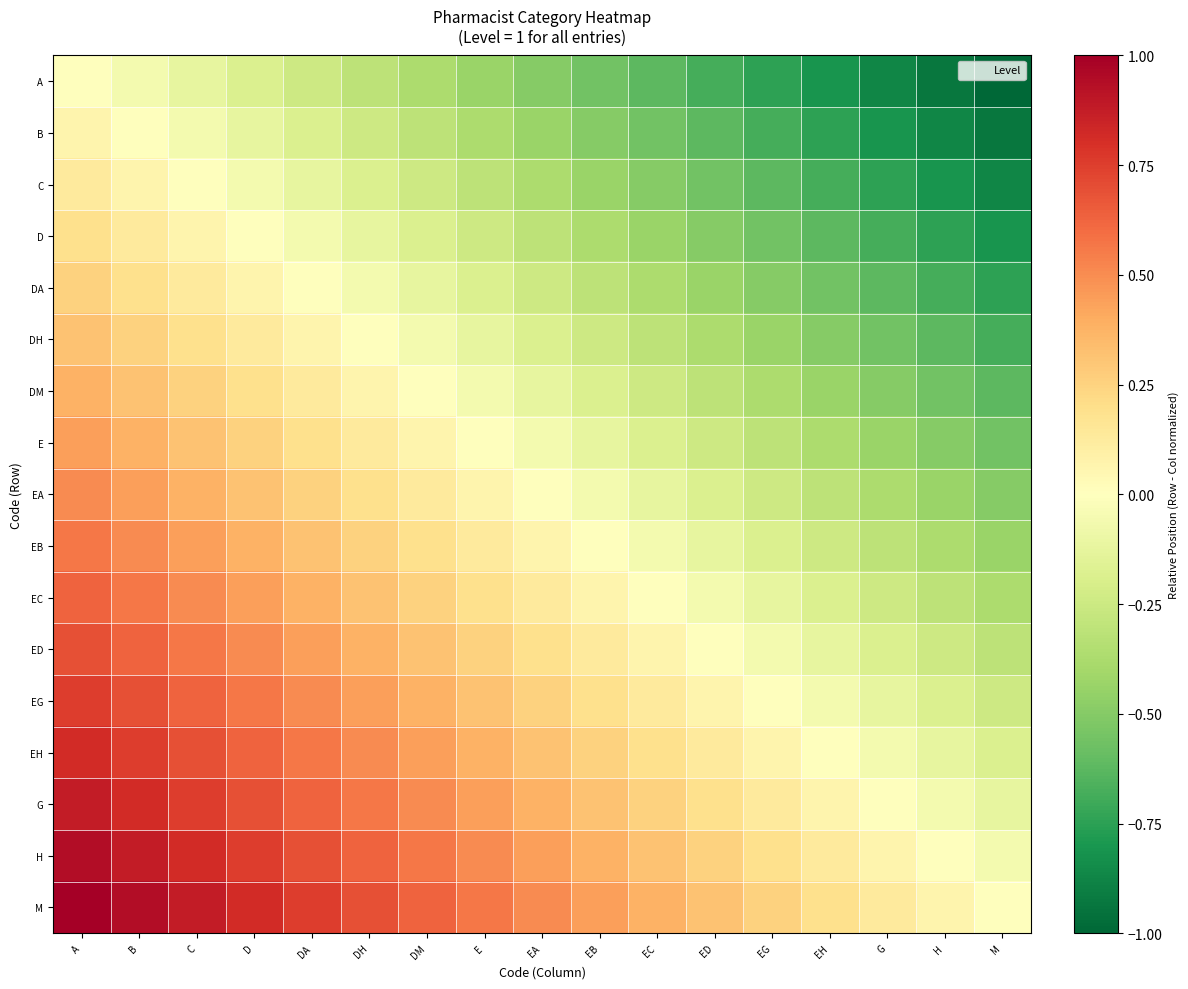

Reading left to right, list all the values displayed in this chart.

A: A=0.0	B=-0.1	C=-0.1	D=-0.2	DA=-0.2	DH=-0.3	DM=-0.4	E=-0.4	EA=-0.5	EB=-0.6	EC=-0.6	ED=-0.7	EG=-0.8	EH=-0.8	G=-0.9	H=-0.9	M=-1.0
B: A=0.1	B=0.0	C=-0.1	D=-0.1	DA=-0.2	DH=-0.2	DM=-0.3	E=-0.4	EA=-0.4	EB=-0.5	EC=-0.6	ED=-0.6	EG=-0.7	EH=-0.8	G=-0.8	H=-0.9	M=-0.9
C: A=0.1	B=0.1	C=0.0	D=-0.1	DA=-0.1	DH=-0.2	DM=-0.2	E=-0.3	EA=-0.4	EB=-0.4	EC=-0.5	ED=-0.6	EG=-0.6	EH=-0.7	G=-0.8	H=-0.8	M=-0.9
D: A=0.2	B=0.1	C=0.1	D=0.0	DA=-0.1	DH=-0.1	DM=-0.2	E=-0.2	EA=-0.3	EB=-0.4	EC=-0.4	ED=-0.5	EG=-0.6	EH=-0.6	G=-0.7	H=-0.8	M=-0.8
DA: A=0.2	B=0.2	C=0.1	D=0.1	DA=0.0	DH=-0.1	DM=-0.1	E=-0.2	EA=-0.2	EB=-0.3	EC=-0.4	ED=-0.4	EG=-0.5	EH=-0.6	G=-0.6	H=-0.7	M=-0.8
DH: A=0.3	B=0.2	C=0.2	D=0.1	DA=0.1	DH=0.0	DM=-0.1	E=-0.1	EA=-0.2	EB=-0.2	EC=-0.3	ED=-0.4	EG=-0.4	EH=-0.5	G=-0.6	H=-0.6	M=-0.7
DM: A=0.4	B=0.3	C=0.2	D=0.2	DA=0.1	DH=0.1	DM=0.0	E=-0.1	EA=-0.1	EB=-0.2	EC=-0.2	ED=-0.3	EG=-0.4	EH=-0.4	G=-0.5	H=-0.6	M=-0.6
E: A=0.4	B=0.4	C=0.3	D=0.2	DA=0.2	DH=0.1	DM=0.1	E=0.0	EA=-0.1	EB=-0.1	EC=-0.2	ED=-0.2	EG=-0.3	EH=-0.4	G=-0.4	H=-0.5	M=-0.6
EA: A=0.5	B=0.4	C=0.4	D=0.3	DA=0.2	DH=0.2	DM=0.1	E=0.1	EA=0.0	EB=-0.1	EC=-0.1	ED=-0.2	EG=-0.2	EH=-0.3	G=-0.4	H=-0.4	M=-0.5
EB: A=0.6	B=0.5	C=0.4	D=0.4	DA=0.3	DH=0.2	DM=0.2	E=0.1	EA=0.1	EB=0.0	EC=-0.1	ED=-0.1	EG=-0.2	EH=-0.2	G=-0.3	H=-0.4	M=-0.4
EC: A=0.6	B=0.6	C=0.5	D=0.4	DA=0.4	DH=0.3	DM=0.2	E=0.2	EA=0.1	EB=0.1	EC=0.0	ED=-0.1	EG=-0.1	EH=-0.2	G=-0.2	H=-0.3	M=-0.4
ED: A=0.7	B=0.6	C=0.6	D=0.5	DA=0.4	DH=0.4	DM=0.3	E=0.2	EA=0.2	EB=0.1	EC=0.1	ED=0.0	EG=-0.1	EH=-0.1	G=-0.2	H=-0.2	M=-0.3
EG: A=0.8	B=0.7	C=0.6	D=0.6	DA=0.5	DH=0.4	DM=0.4	E=0.3	EA=0.2	EB=0.2	EC=0.1	ED=0.1	EG=0.0	EH=-0.1	G=-0.1	H=-0.2	M=-0.2
EH: A=0.8	B=0.8	C=0.7	D=0.6	DA=0.6	DH=0.5	DM=0.4	E=0.4	EA=0.3	EB=0.2	EC=0.2	ED=0.1	EG=0.1	EH=0.0	G=-0.1	H=-0.1	M=-0.2
G: A=0.9	B=0.8	C=0.8	D=0.7	DA=0.6	DH=0.6	DM=0.5	E=0.4	EA=0.4	EB=0.3	EC=0.2	ED=0.2	EG=0.1	EH=0.1	G=0.0	H=-0.1	M=-0.1
H: A=0.9	B=0.9	C=0.8	D=0.8	DA=0.7	DH=0.6	DM=0.6	E=0.5	EA=0.4	EB=0.4	EC=0.3	ED=0.2	EG=0.2	EH=0.1	G=0.1	H=0.0	M=-0.1
M: A=1.0	B=0.9	C=0.9	D=0.8	DA=0.8	DH=0.7	DM=0.6	E=0.6	EA=0.5	EB=0.4	EC=0.4	ED=0.3	EG=0.2	EH=0.2	G=0.1	H=0.1	M=0.0